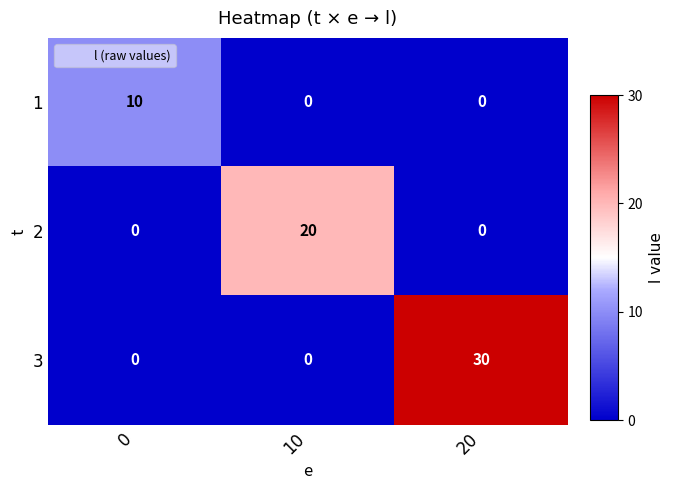

At which category is the sum across all series the highest?

20